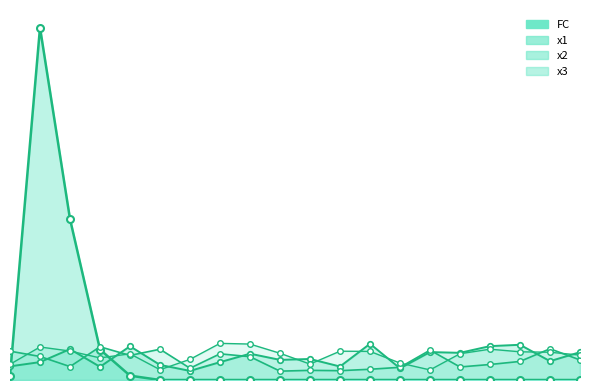

Which series has the largest total across all categories?

FC